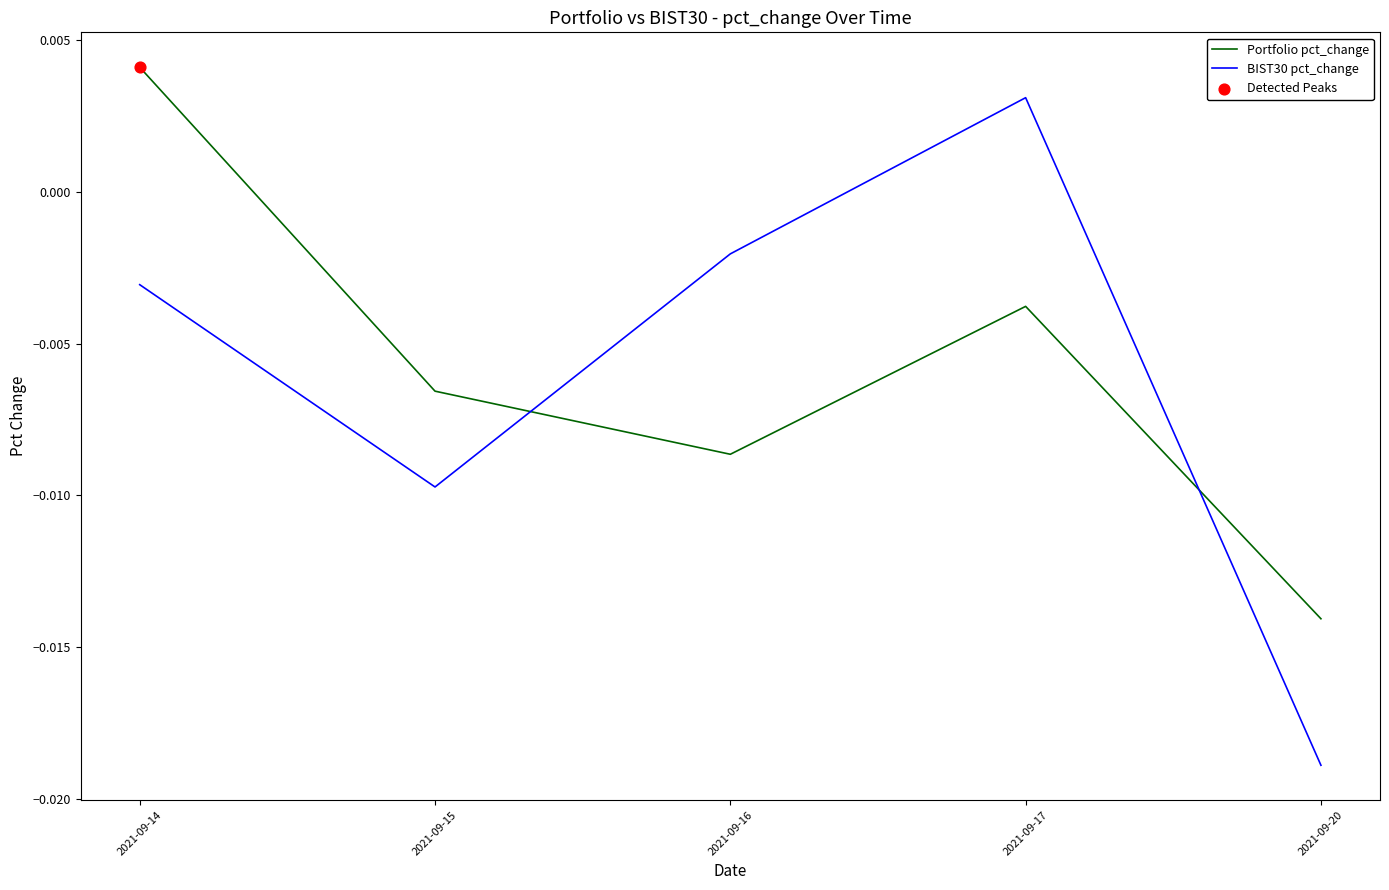

Which series has the widest spread of values?

BIST30 pct_change